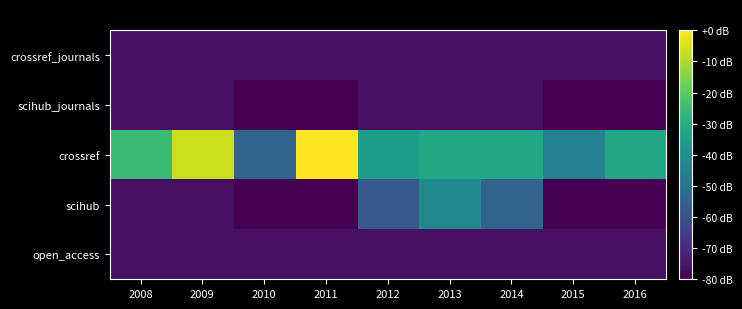

Which series has the largest total across all categories?

crossref